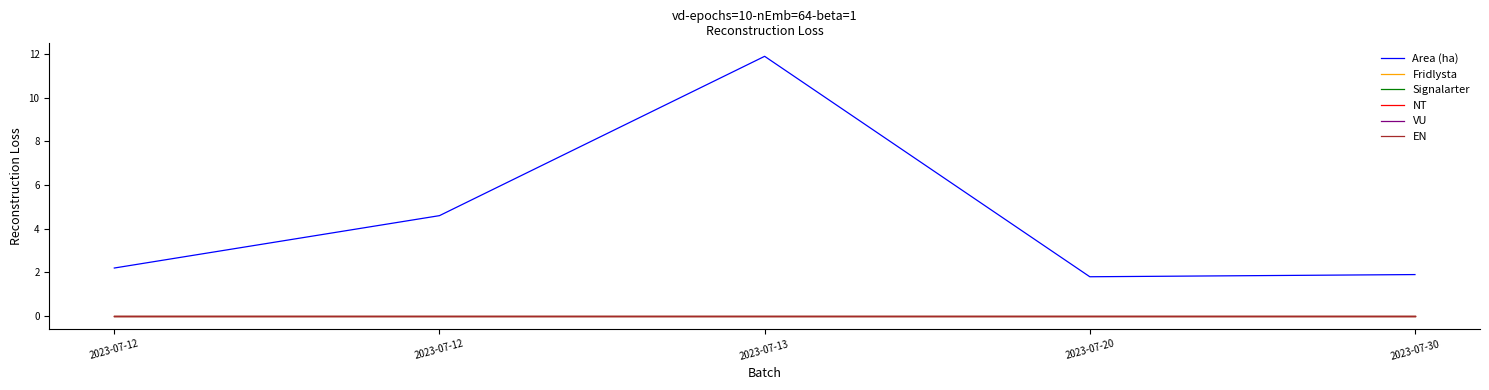

Does the chart have visible grid lines?

No